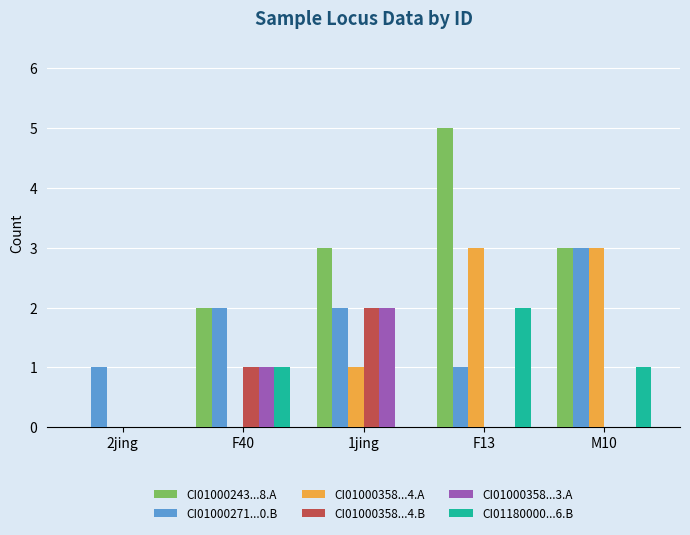

What is the sum of all CI01000243...8.A values?

13